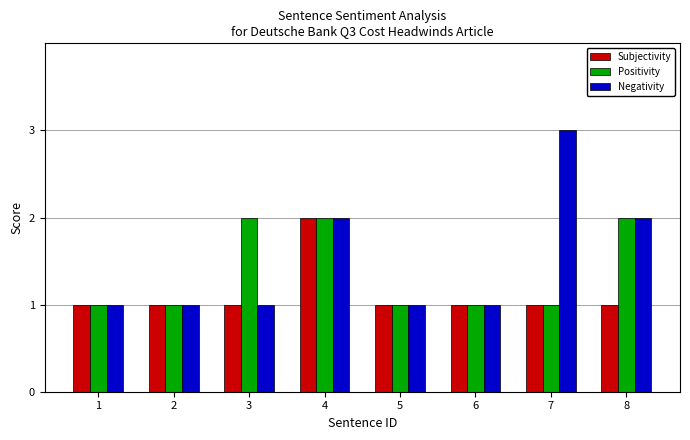

What value does the Subjectivity series have at 5?

1